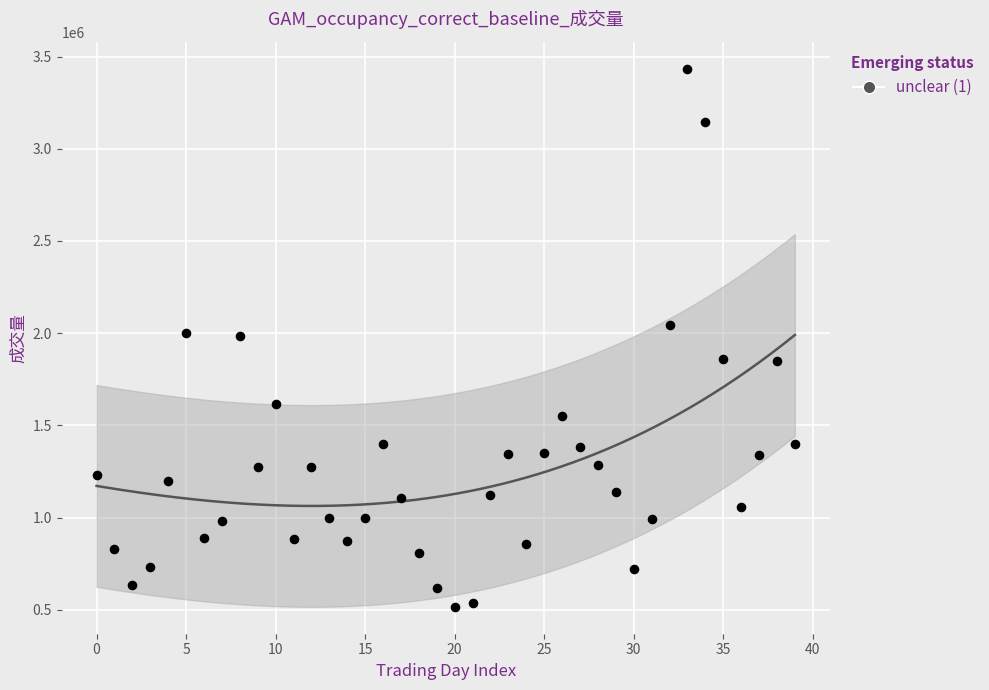

What is the range of Y values (max minus min)?

2916434